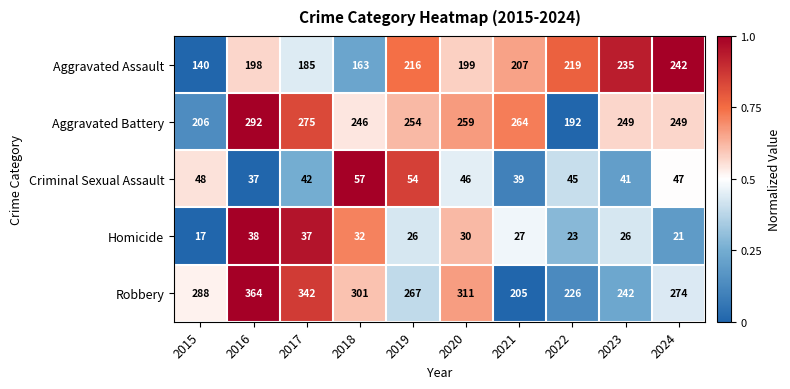

Is it true that Robbery equals 301 at 2018?

True